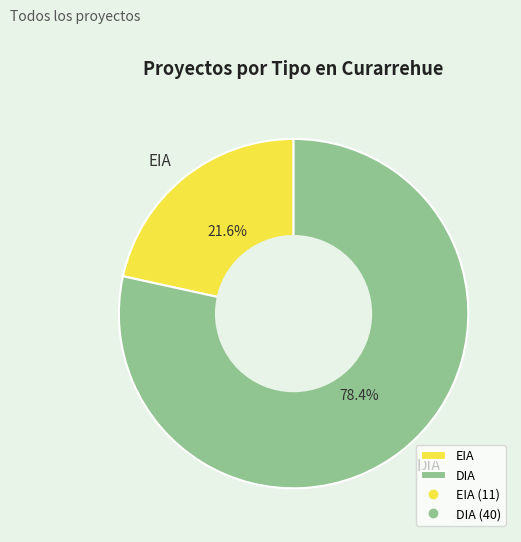

Which slice is the largest?

DIA